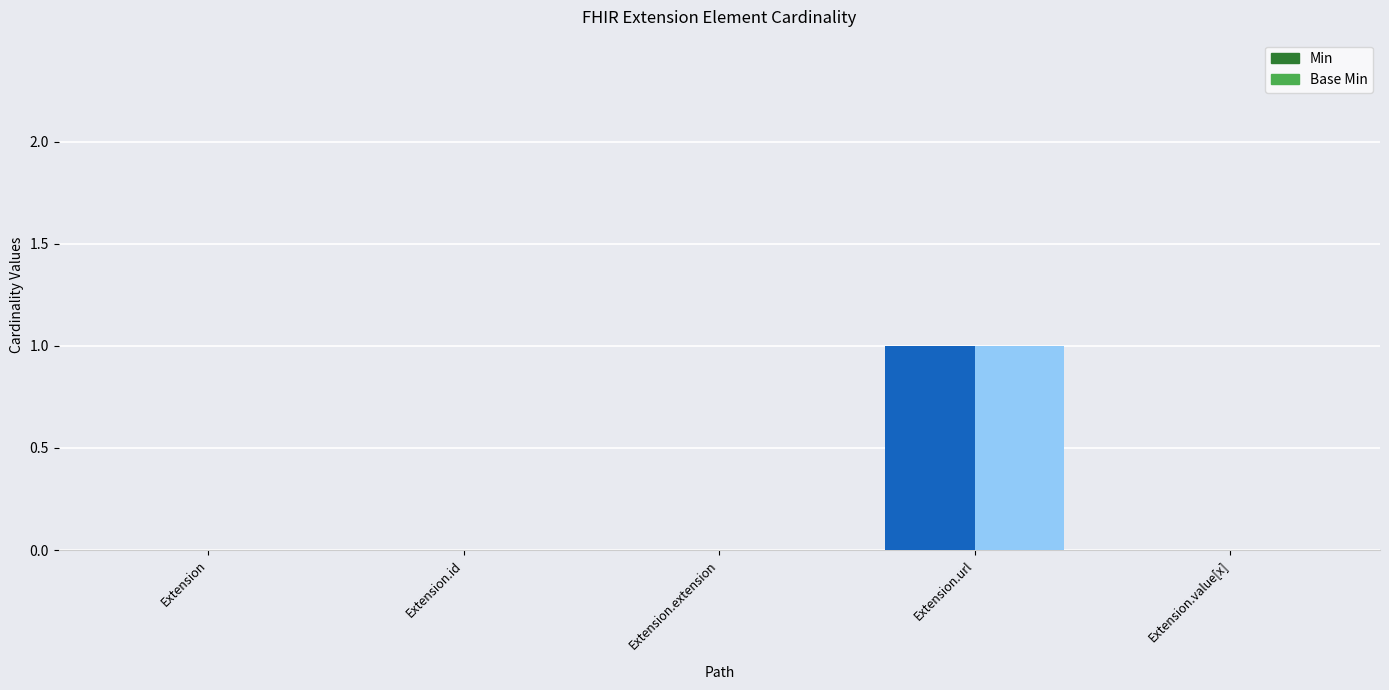

What is the label of the 5th bar from the left?

Extension.value[x]